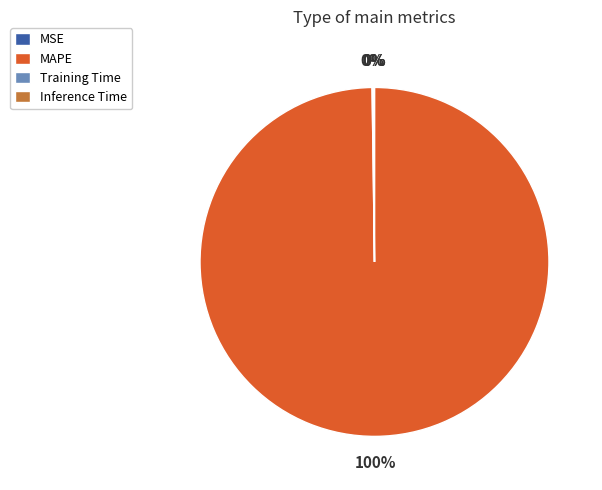

Which slice represents more than half of the pie?

MAPE